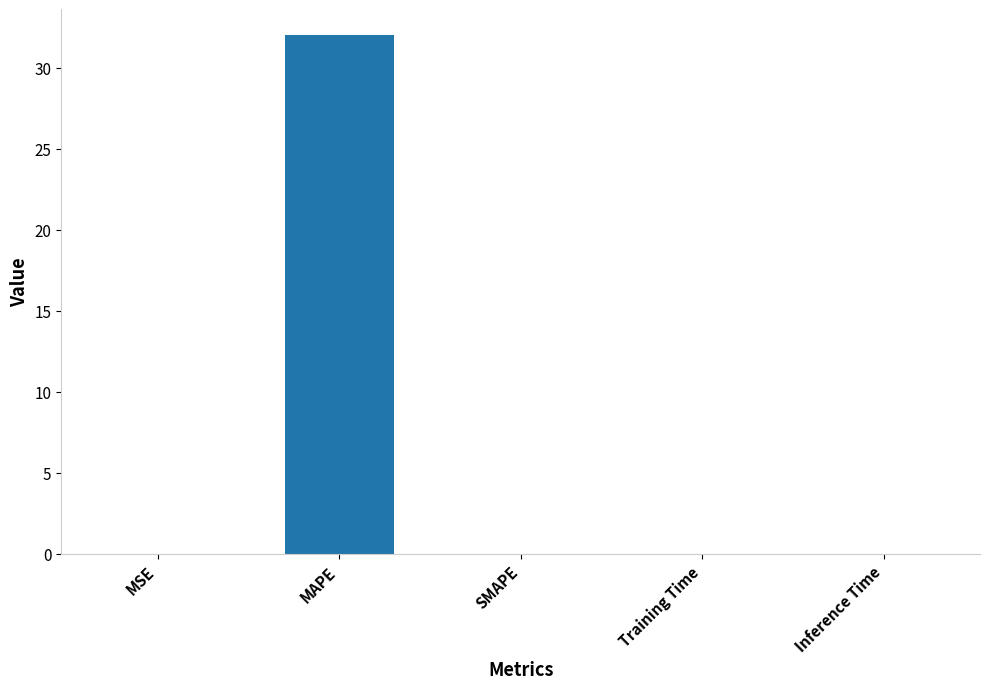

What is the average value?

6.4